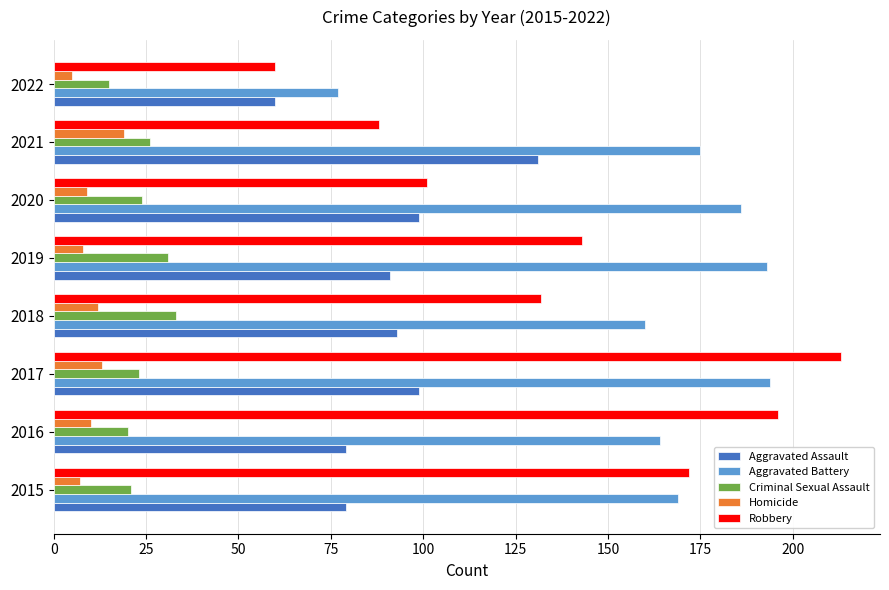

Rank the series by their maximum value, from highest to lowest.

Robbery, Aggravated Battery, Aggravated Assault, Criminal Sexual Assault, Homicide